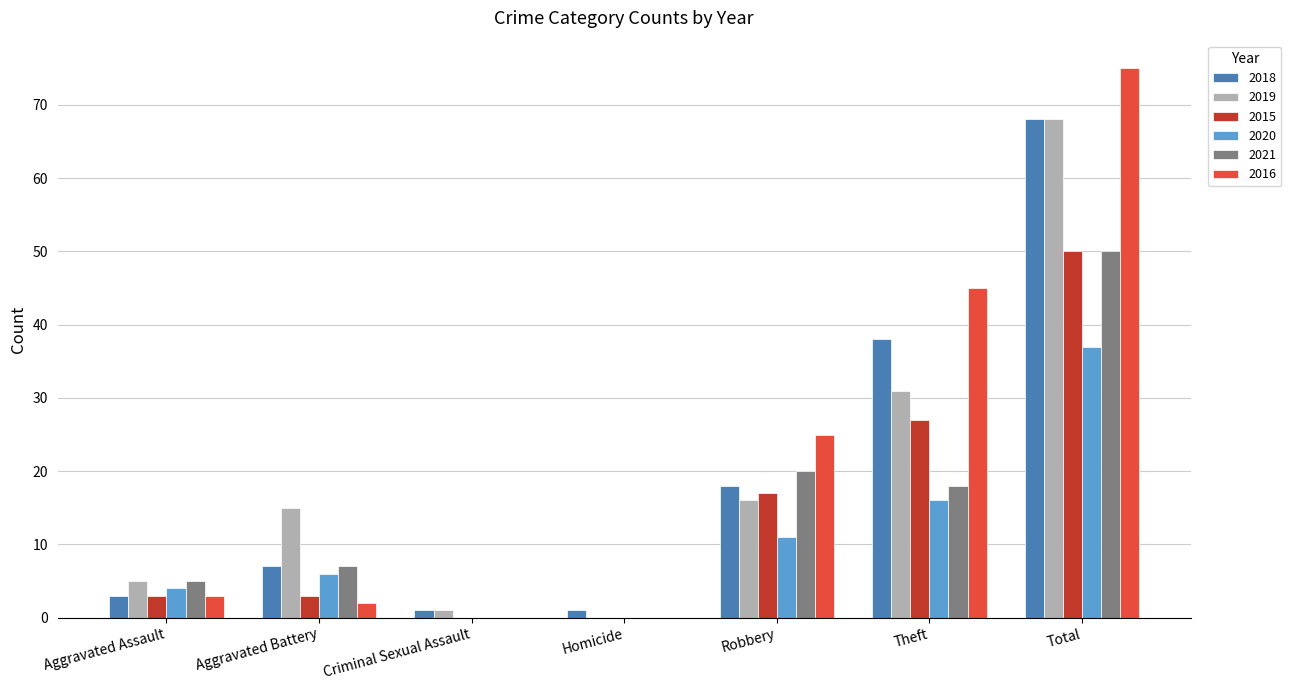

True or false: 2016 has a value of 32 at Homicide.

False